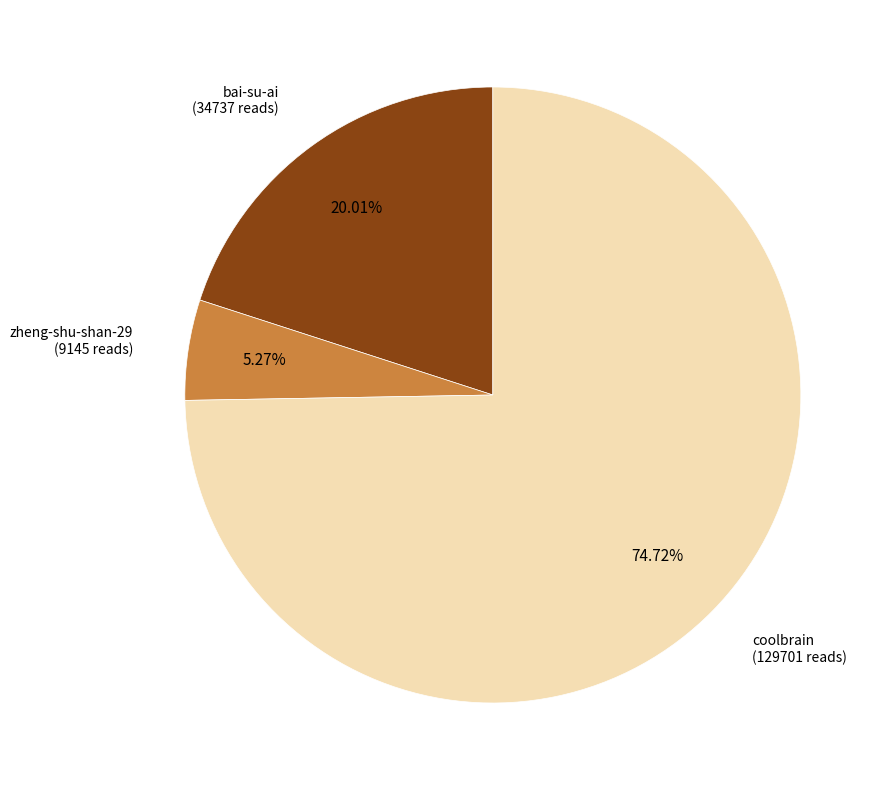

Is there a majority slice in this chart?

Yes